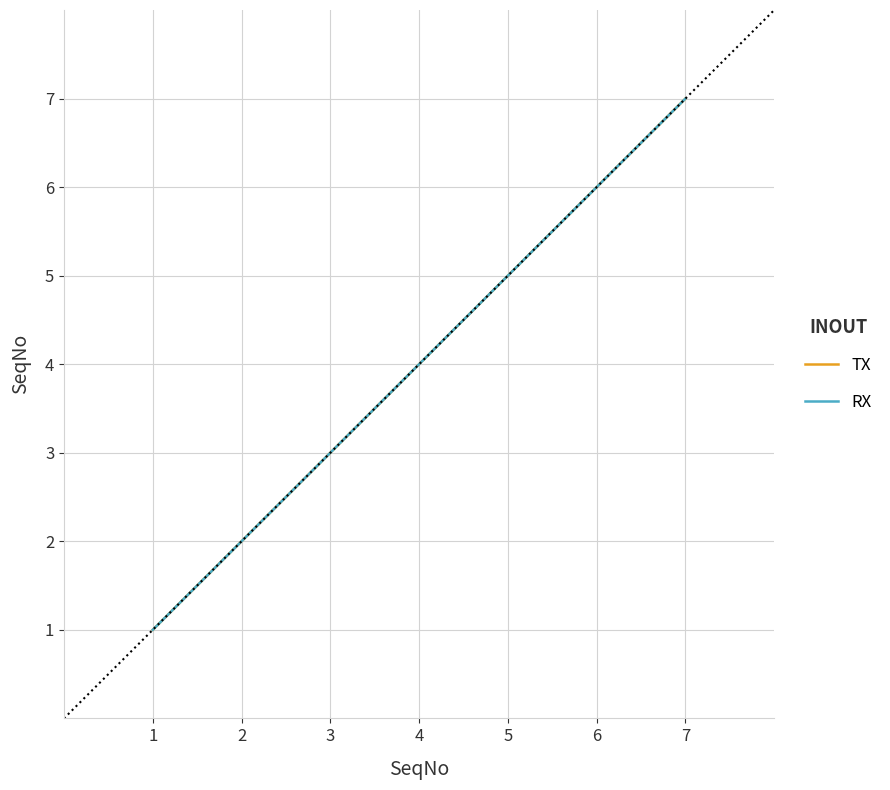

Reading left to right, what are all the values shown in this chart?

TX: 1	2	3	4	5	6	7
RX: 1	2	3	4	5	6	7